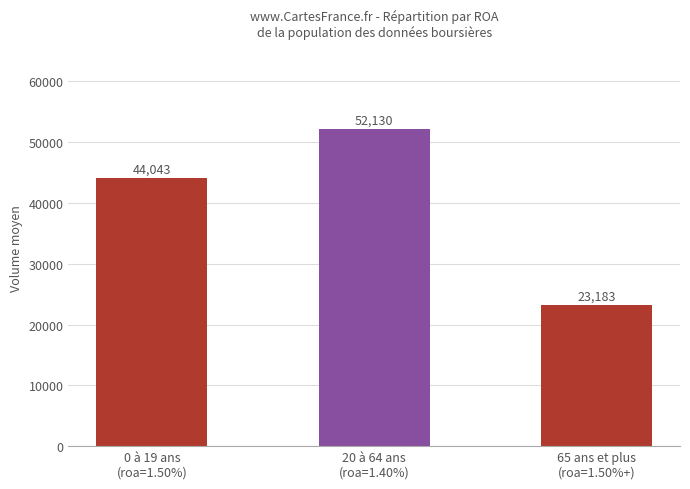

What is the label of the 3rd bar from the right?

0 à 19 ans
(roa=1.50%)